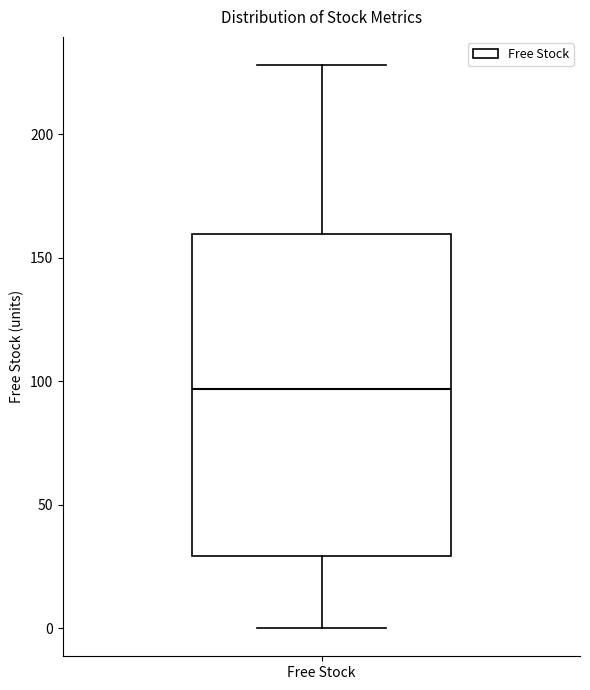

Where does the lower whisker of the box for Free Stock end on the y-axis? The values are not printed on the chart, so give them approximately, as read against the axis.

0